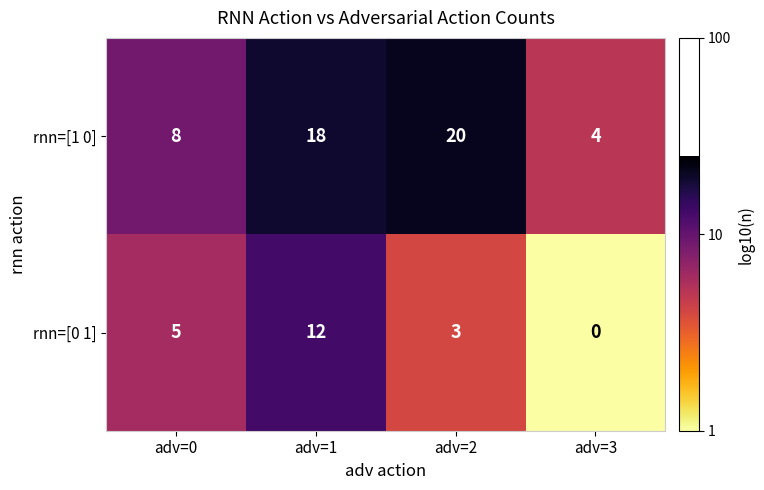

List the series in order of their overall mean, highest first.

rnn=[1 0], rnn=[0 1]